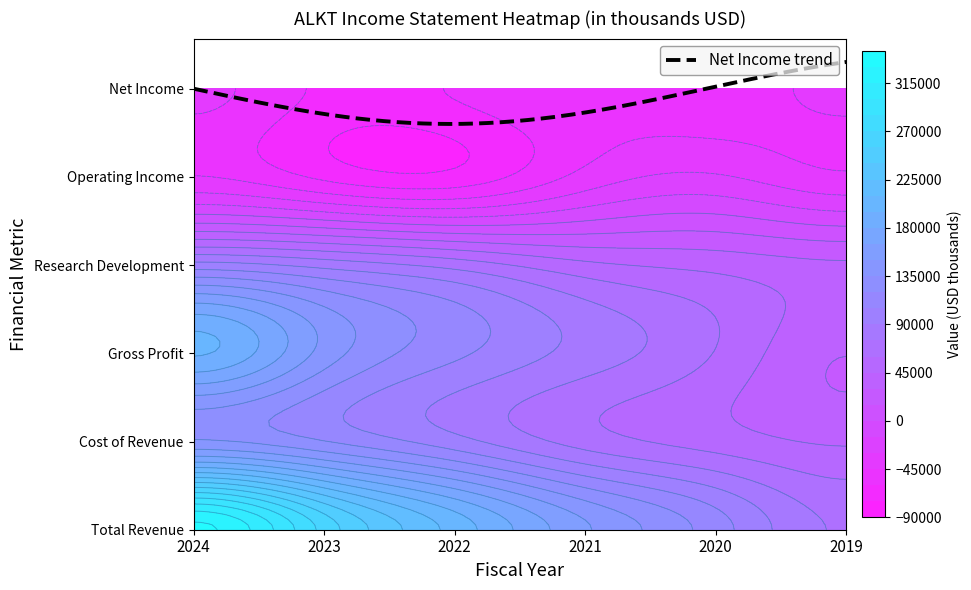

Is it true that Total Revenue equals 112100 at 2020?

True